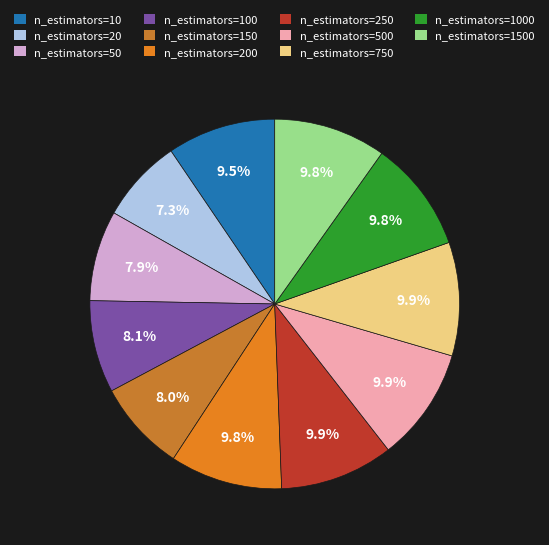

How many slices are in this pie chart?

11